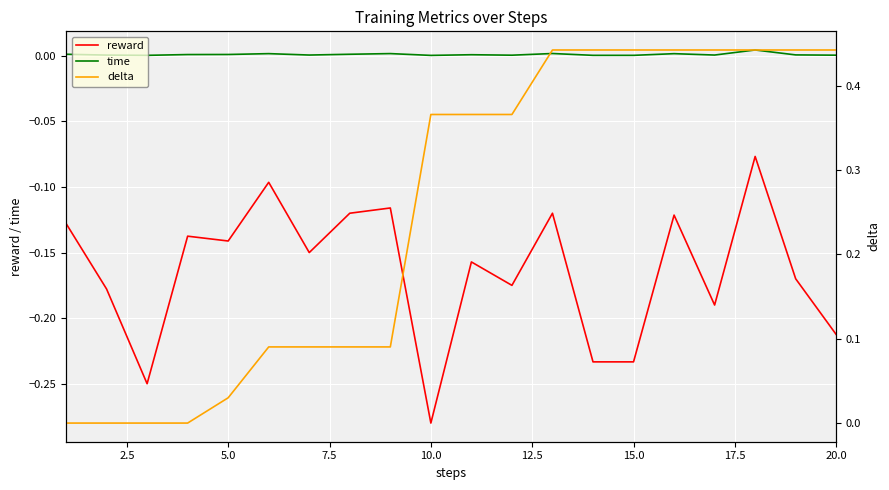

True or false: time and reward cross at least once.

False